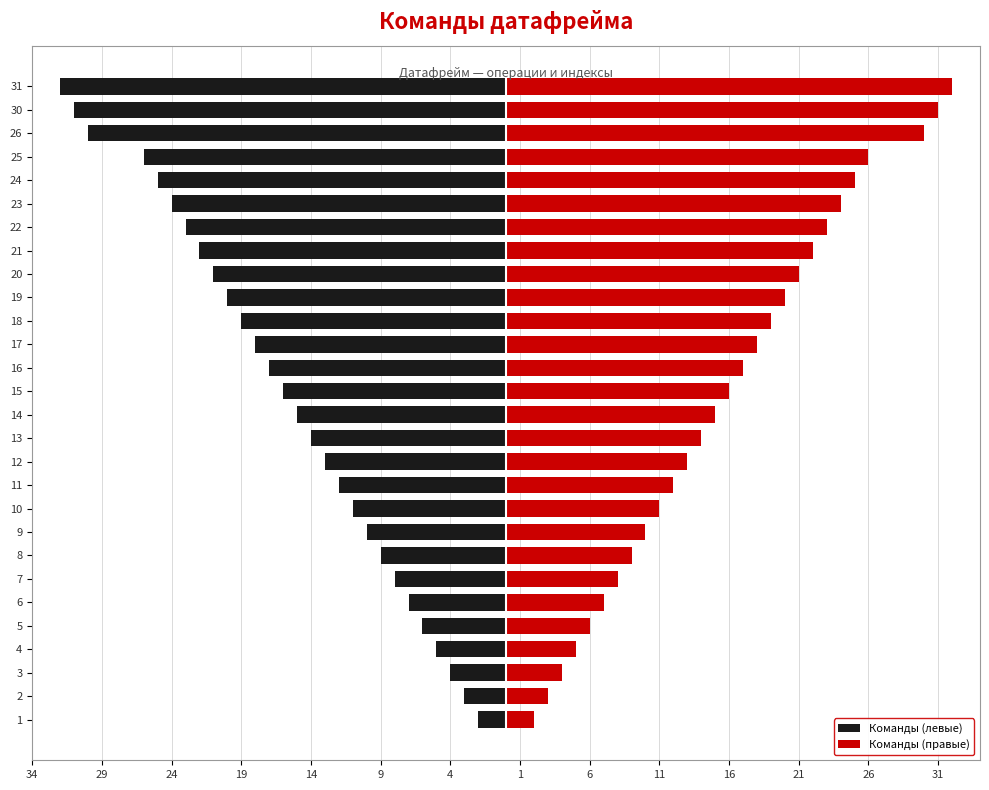

What is the maximum value for Команды (правые)?

32